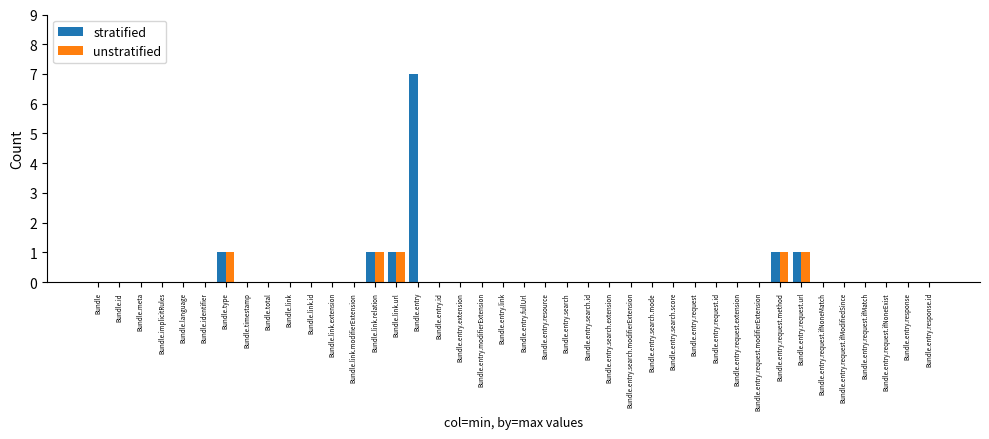

At which category does the chart reach its peak across all series?

Bundle.entry